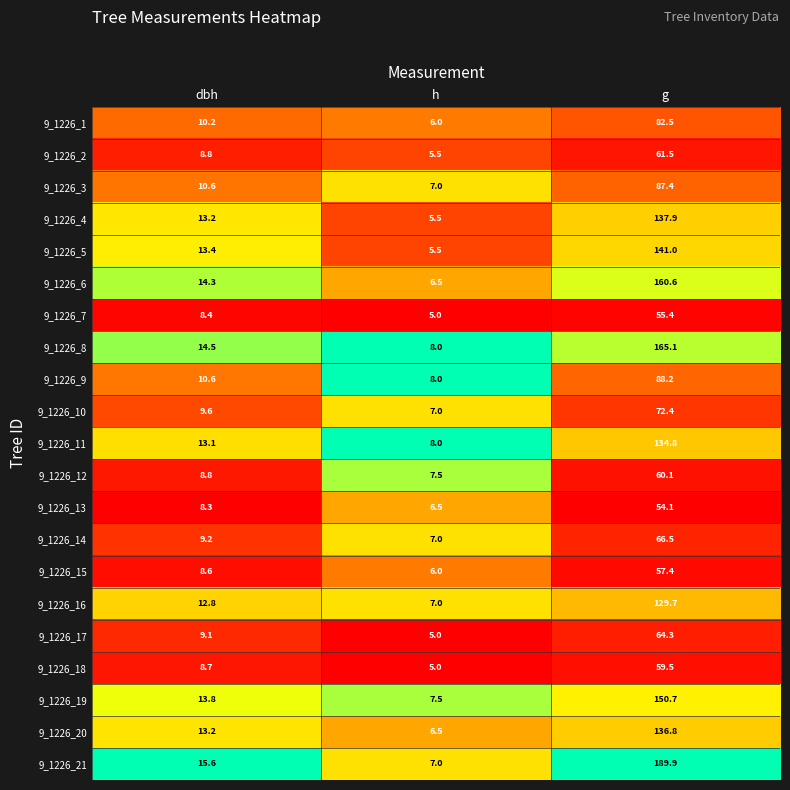

At which category is the sum across all series the highest?

g